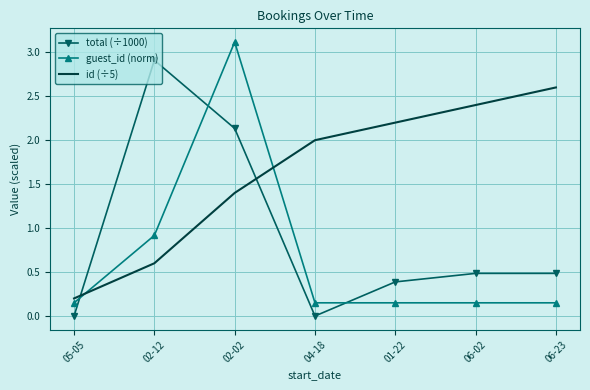

Is the value of total (÷1000) at 06-02 greater than the value of guest_id (norm) at 04-18?

Yes